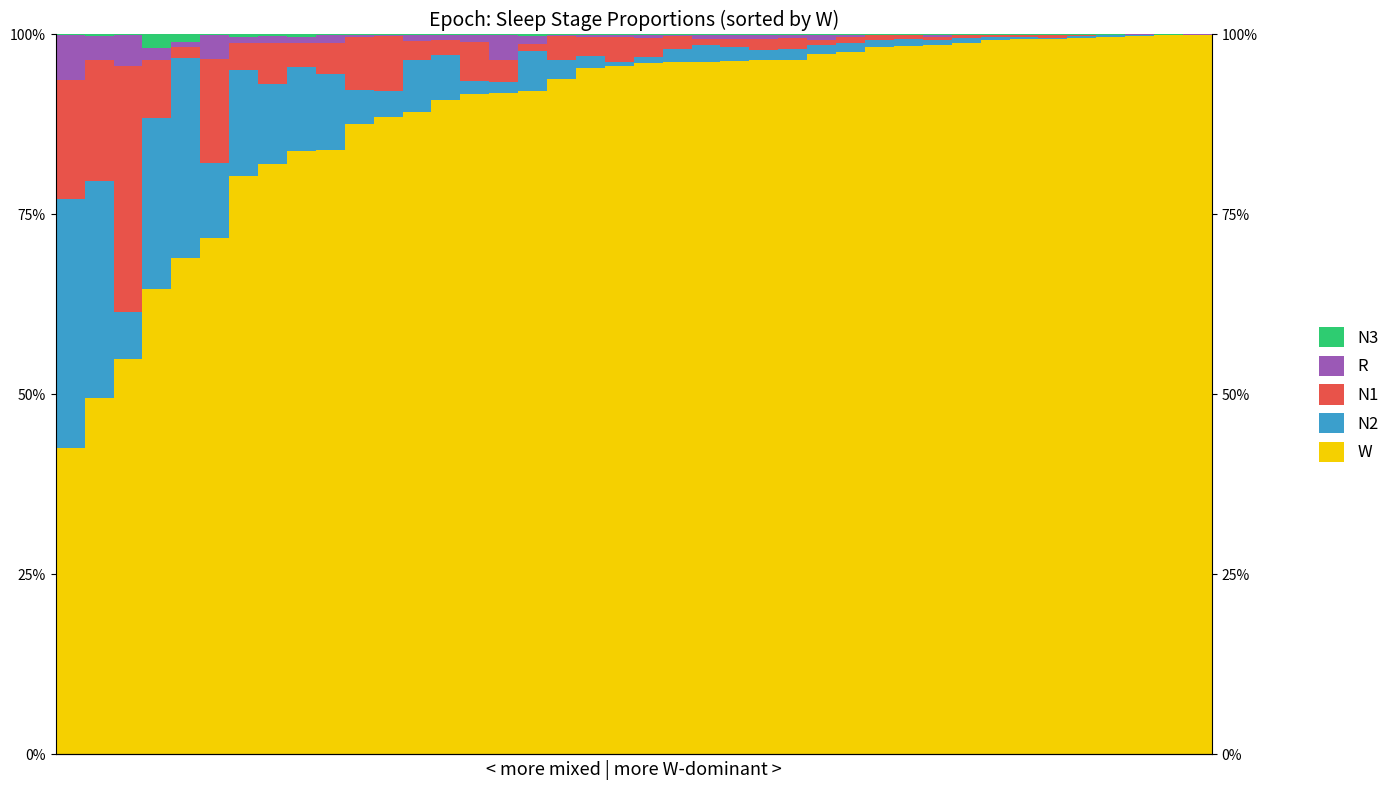

What is the difference between the maximum and minimum values in the W series?

0.6